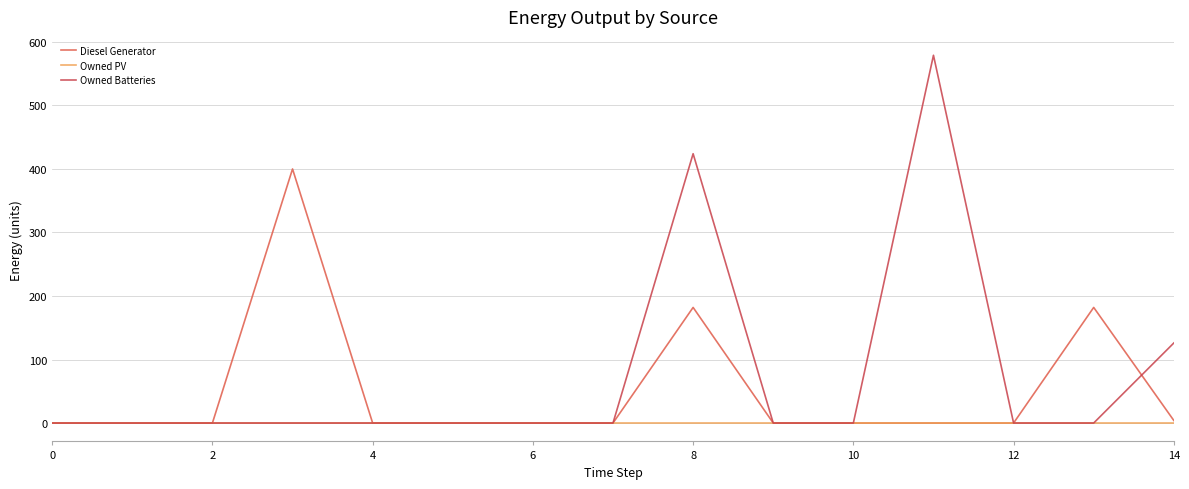

List the series in order of their overall mean, highest first.

Owned Batteries, Diesel Generator, Owned PV